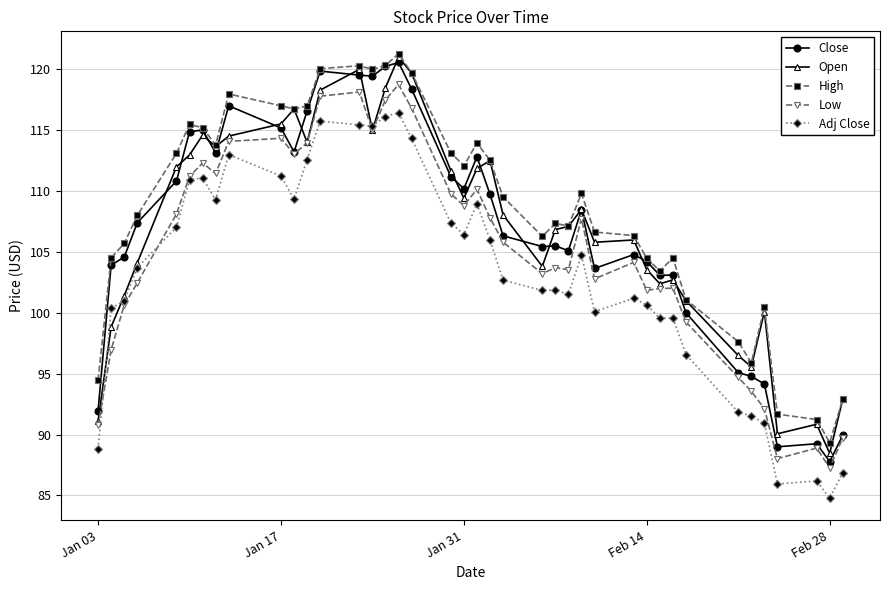

Which series has the widest spread of values?

Close